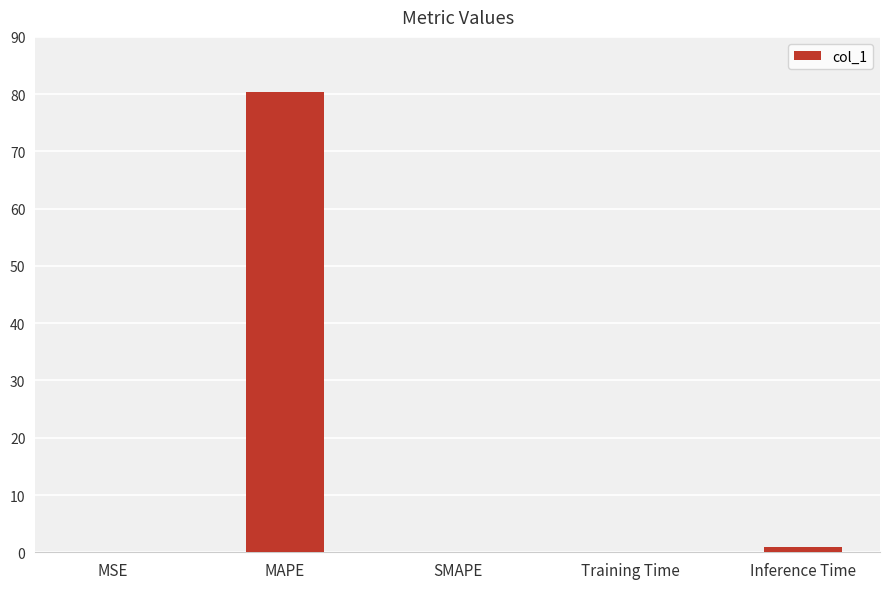

Are the bars horizontal?

No